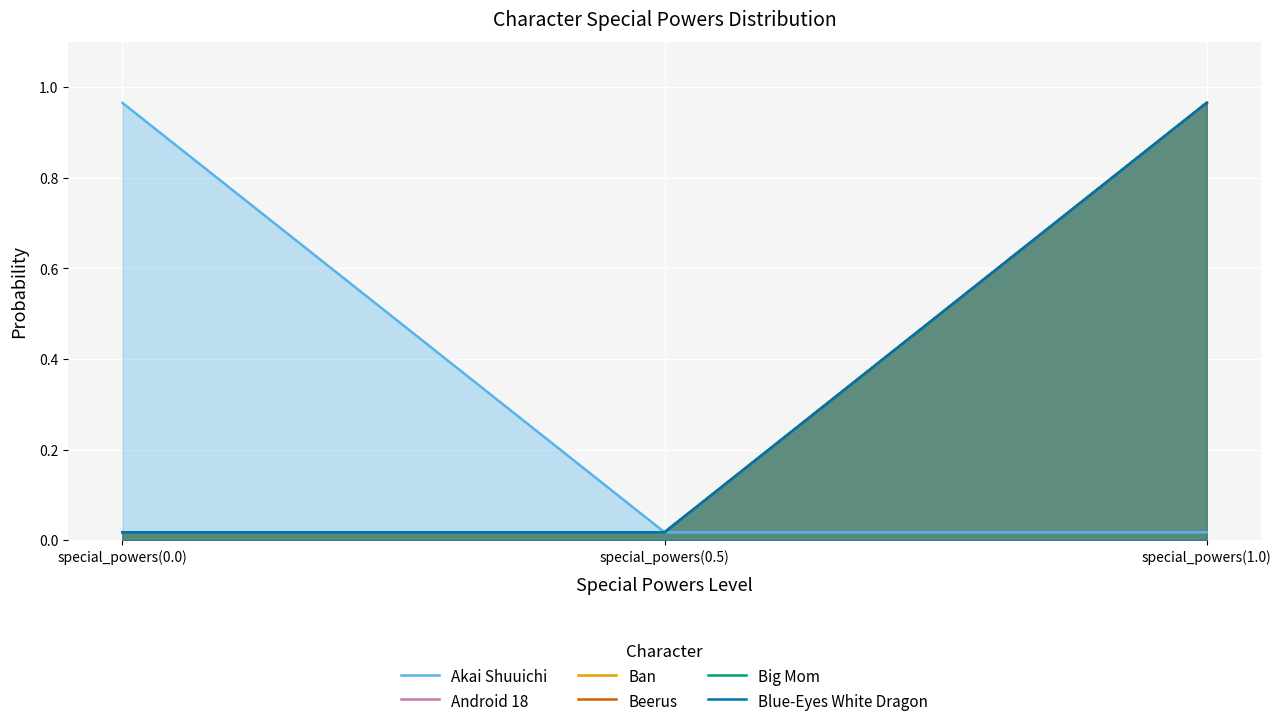

What is the total value across all series at special_powers(0.0)?

1.1